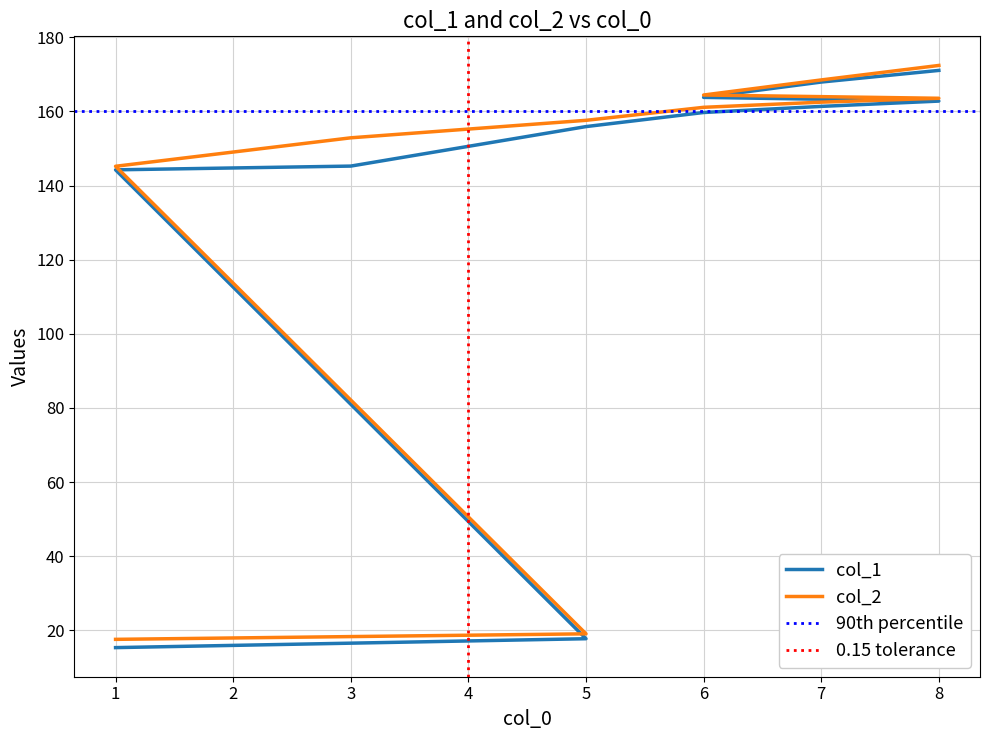

What is the sum of all col_1 values?

1465.2